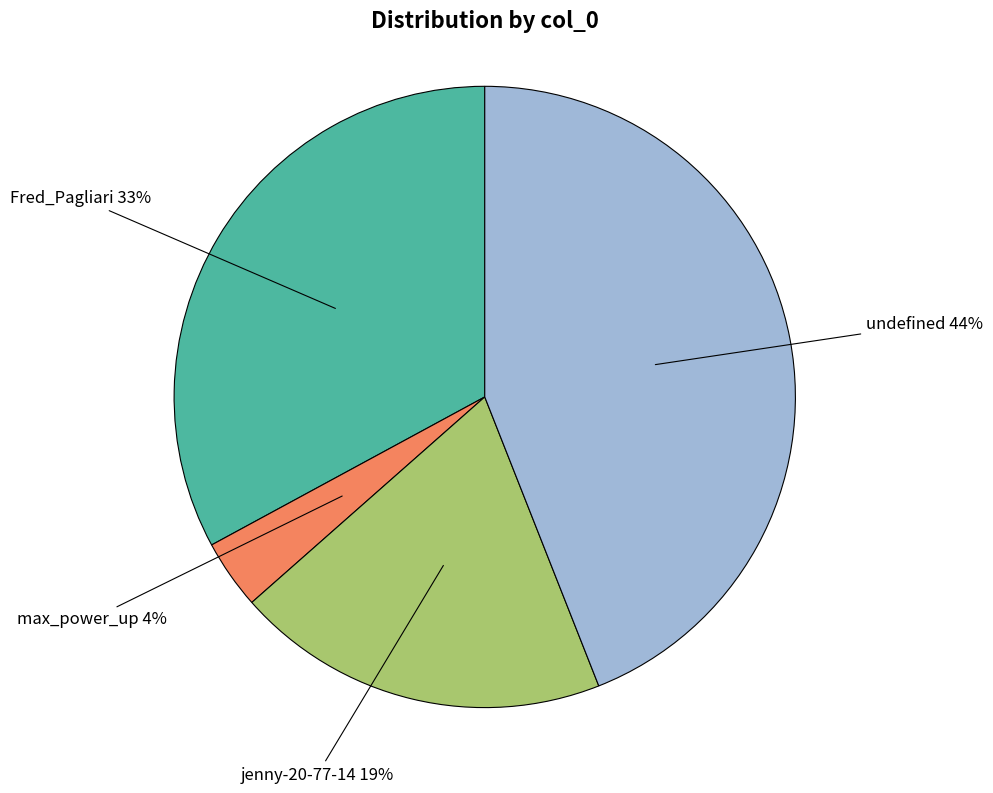

Is there a majority slice in this chart?

No